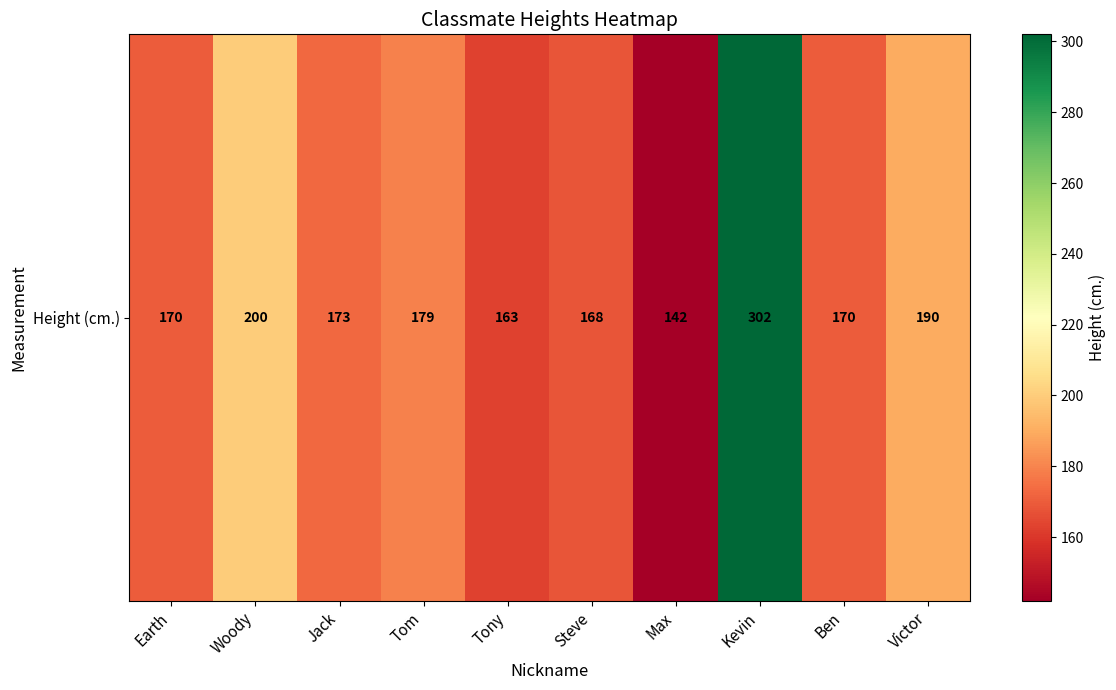

What is the minimum value shown in the chart?

142